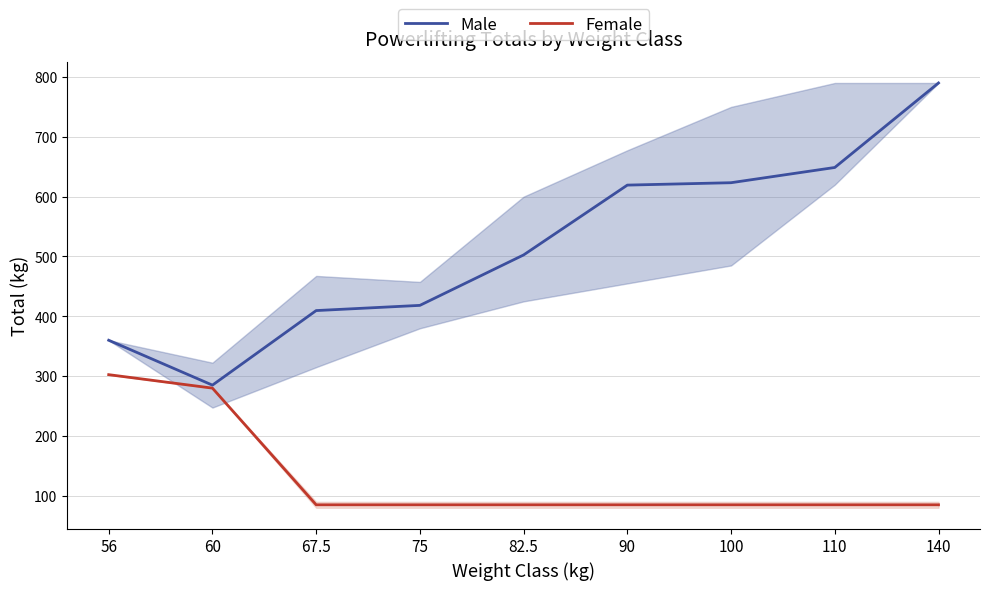

True or false: Male has a value of 623.3 at 100.

True